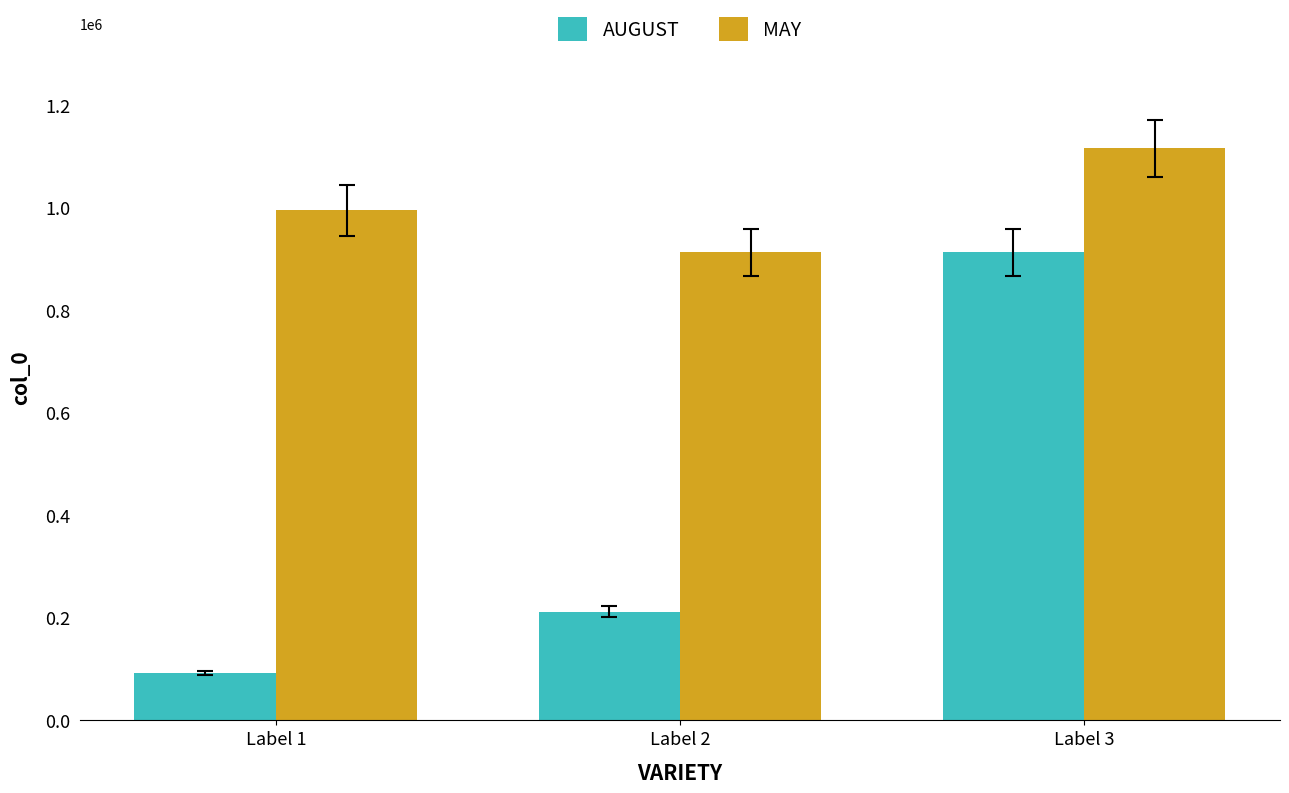

What is the total value across all series at Label 1?

1087450